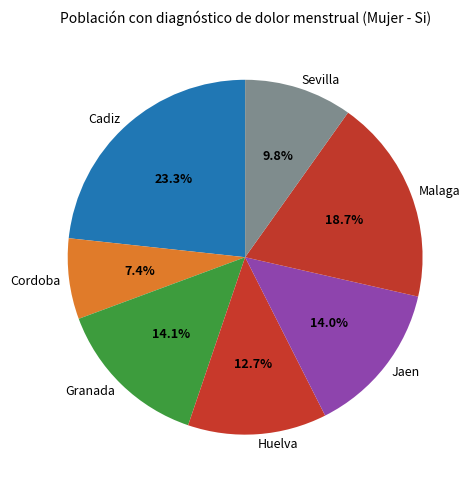

To the nearest percent, what portion does Malaga represent?

19%